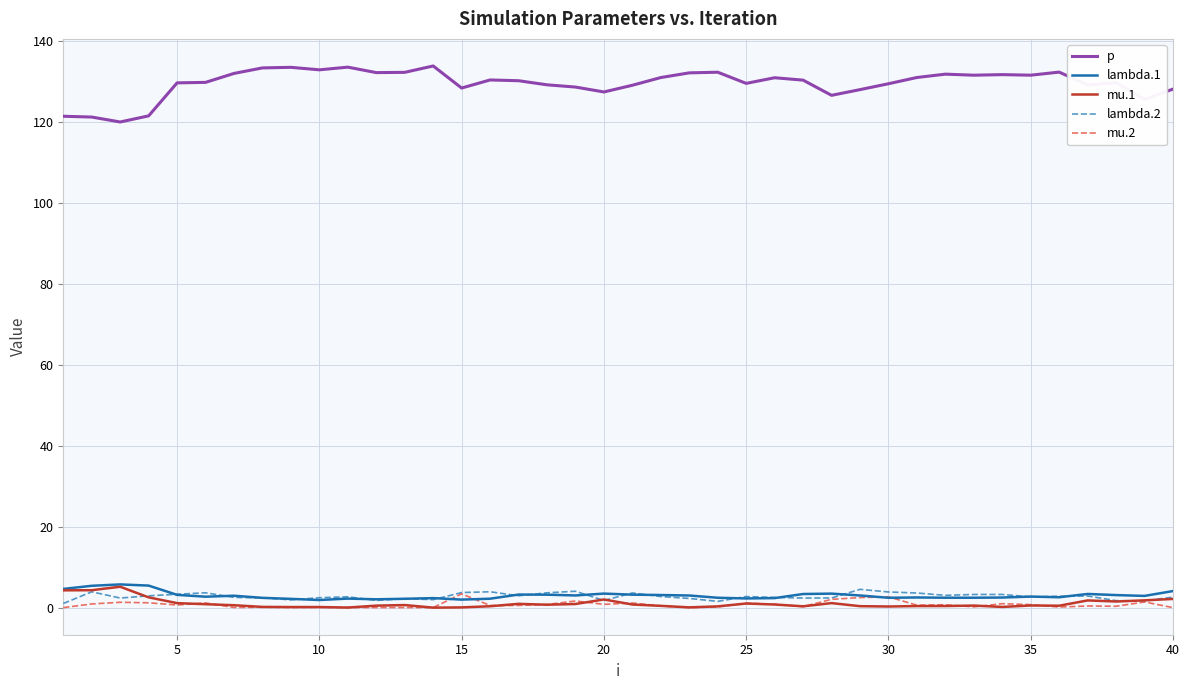

What is the maximum value shown in the chart?

133.9